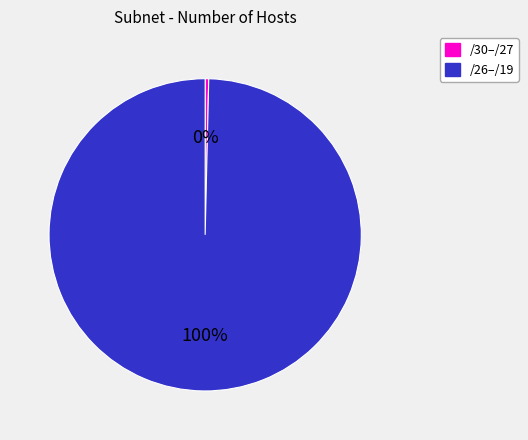

To the nearest percent, what is the average slice percentage?

50%